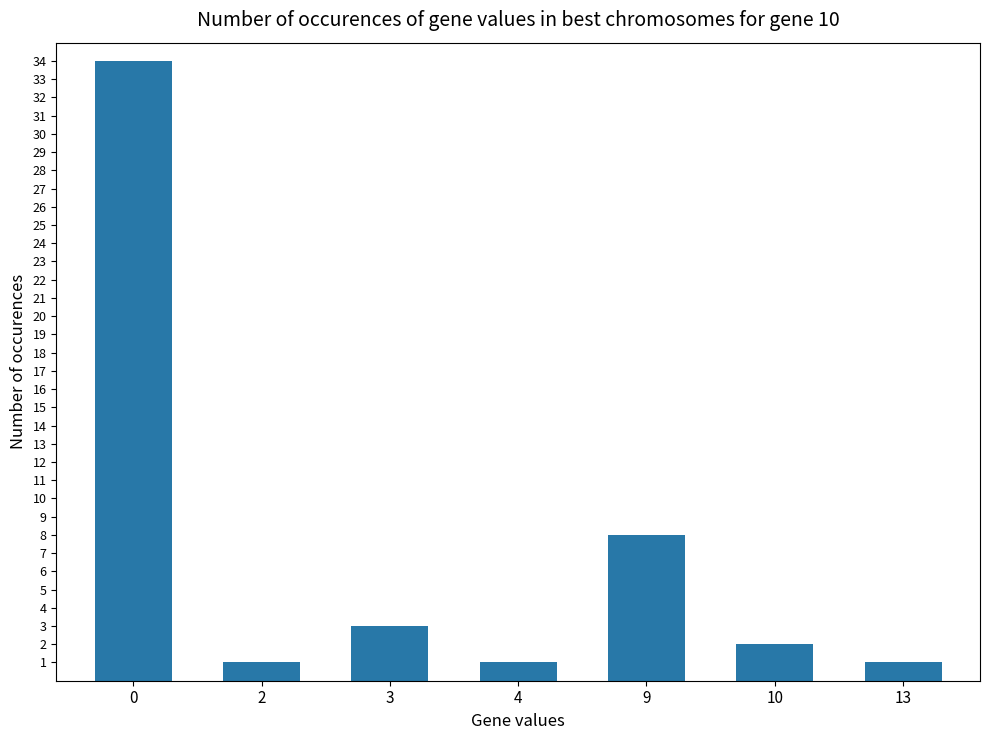

How many bars are there in total?

7